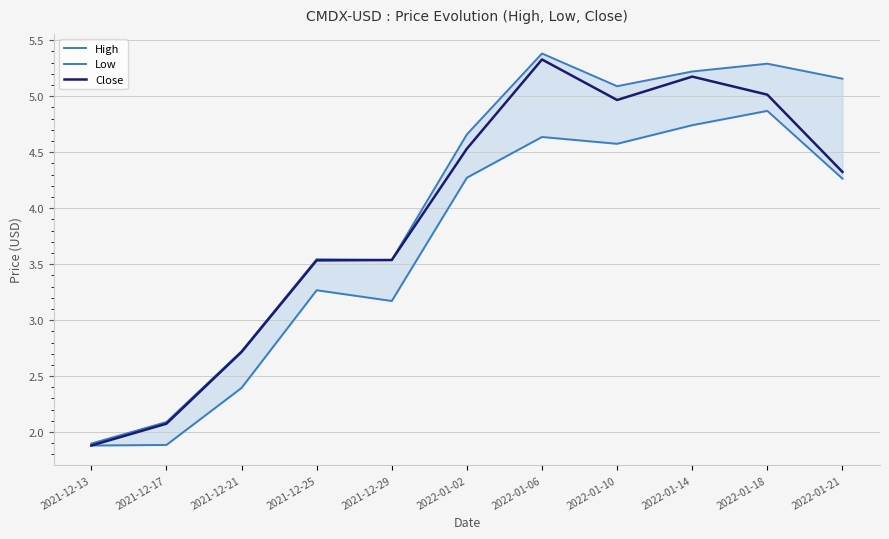

How many values in the High series are below 4?

5